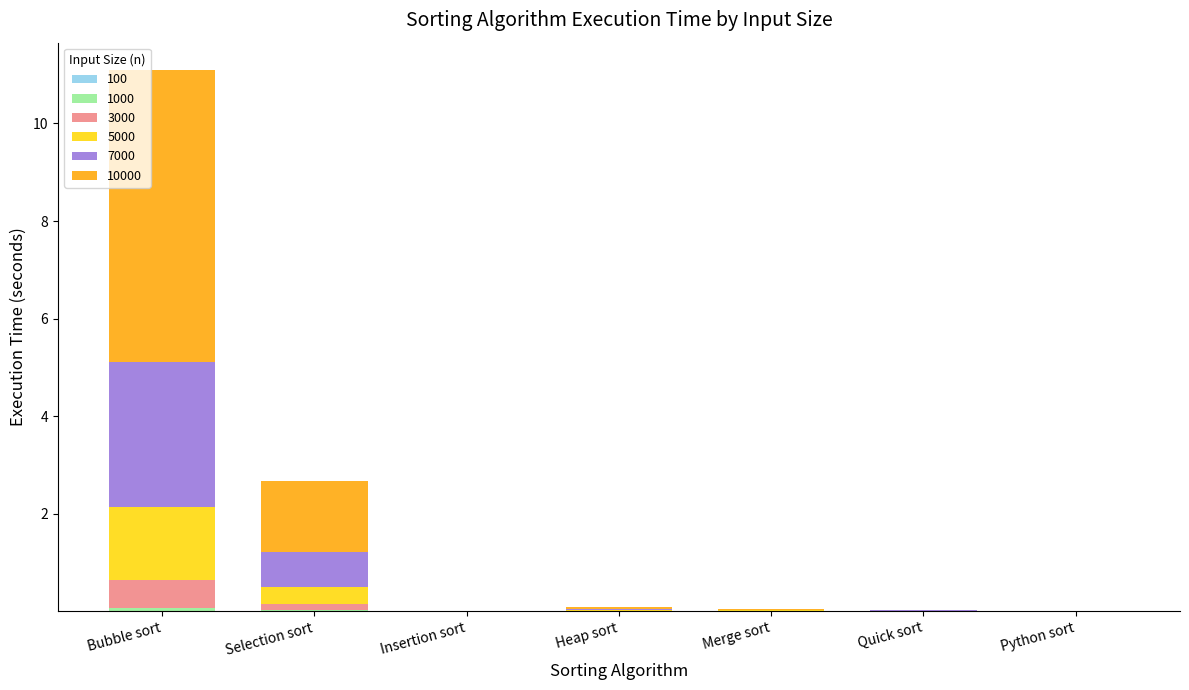

At which category is the sum across all series the highest?

Bubble sort